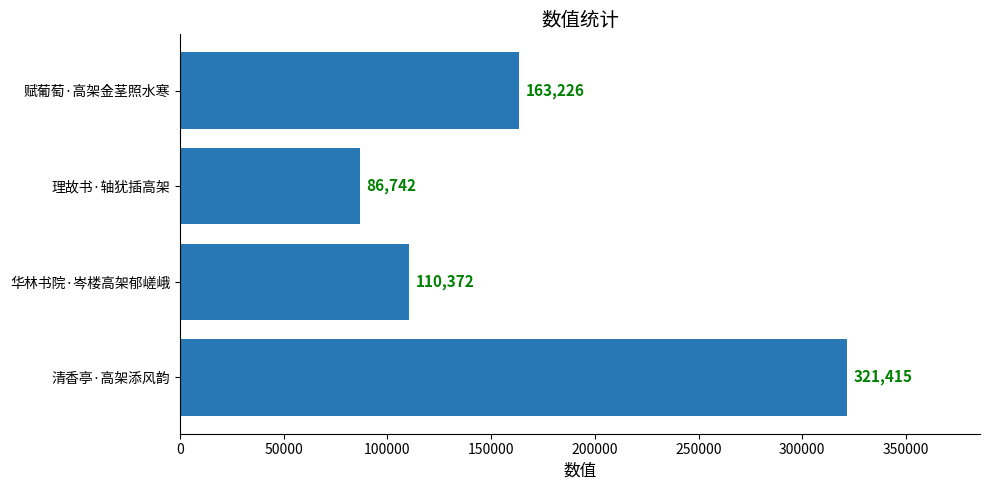

Reading bottom to top, list all the values displayed in this chart.

清香亭·高架添风韵=321415	华林书院·岑楼高架郁嵯峨=110372	理故书·轴犹插高架=86742	赋葡萄·高架金茎照水寒=163226